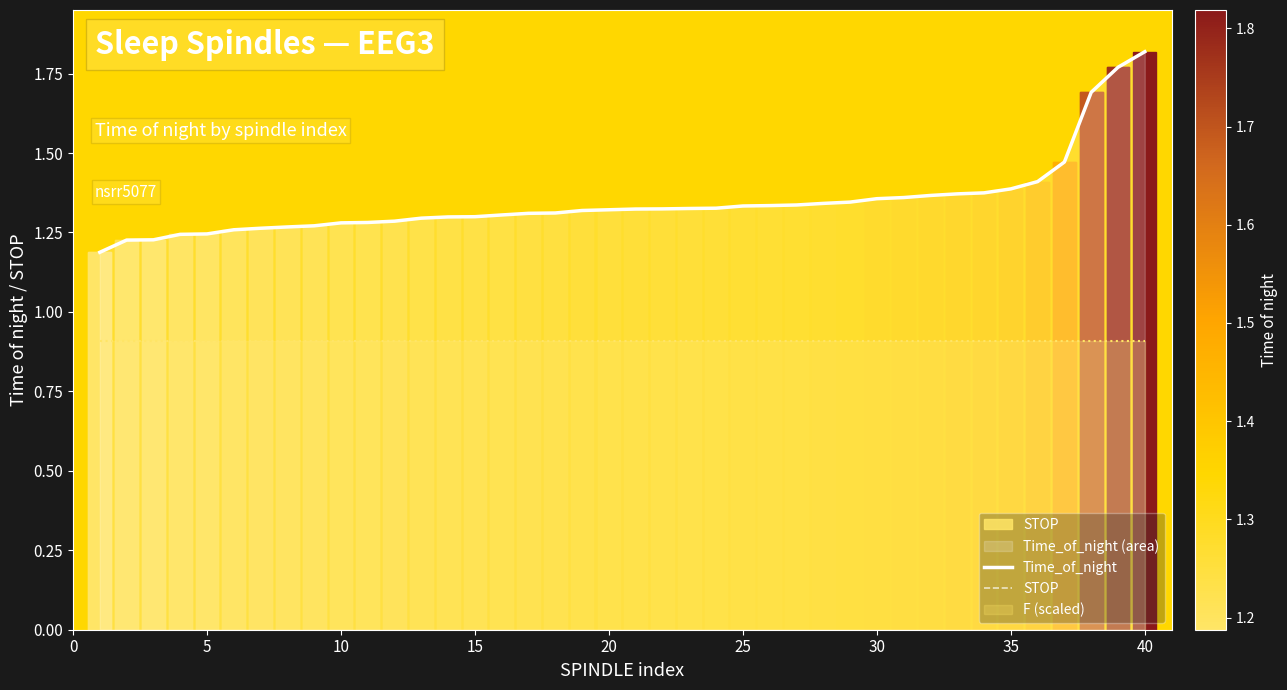

True or false: STOP and Time_of_night cross at least once.

False